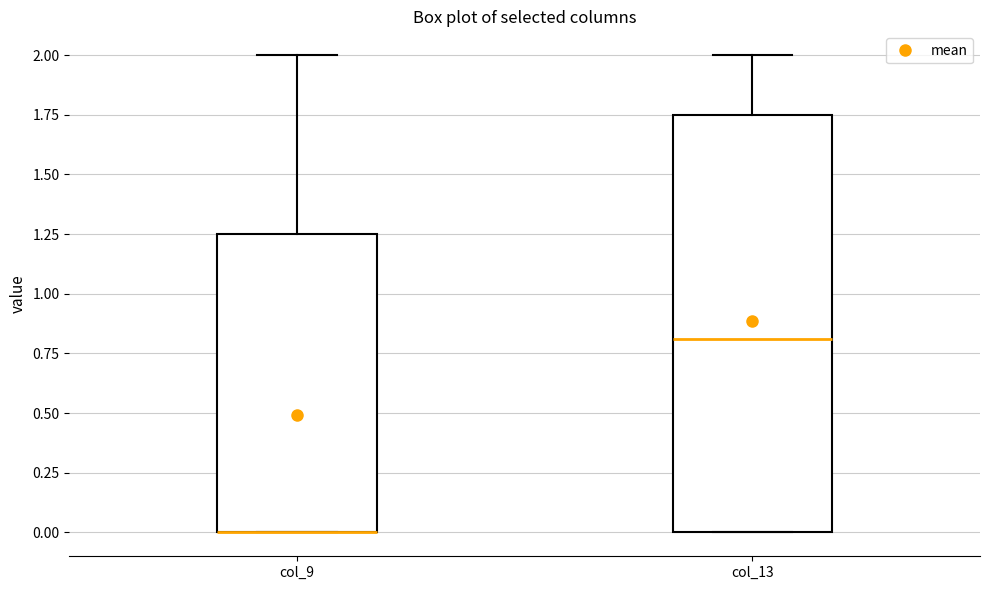

Comparing the boxes themselves (not the whiskers), which one is the tallest?

col_13